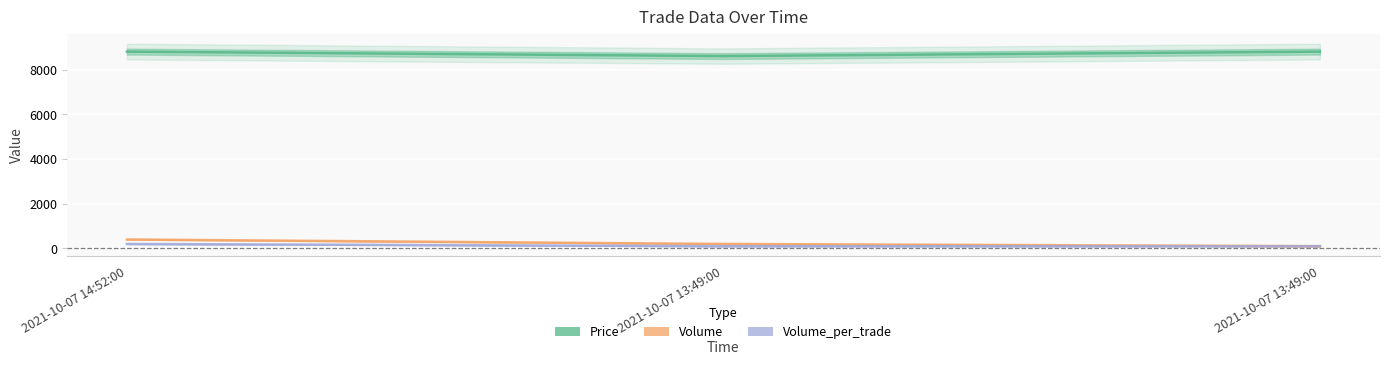

Does the chart display data point markers on the line(s)?

No